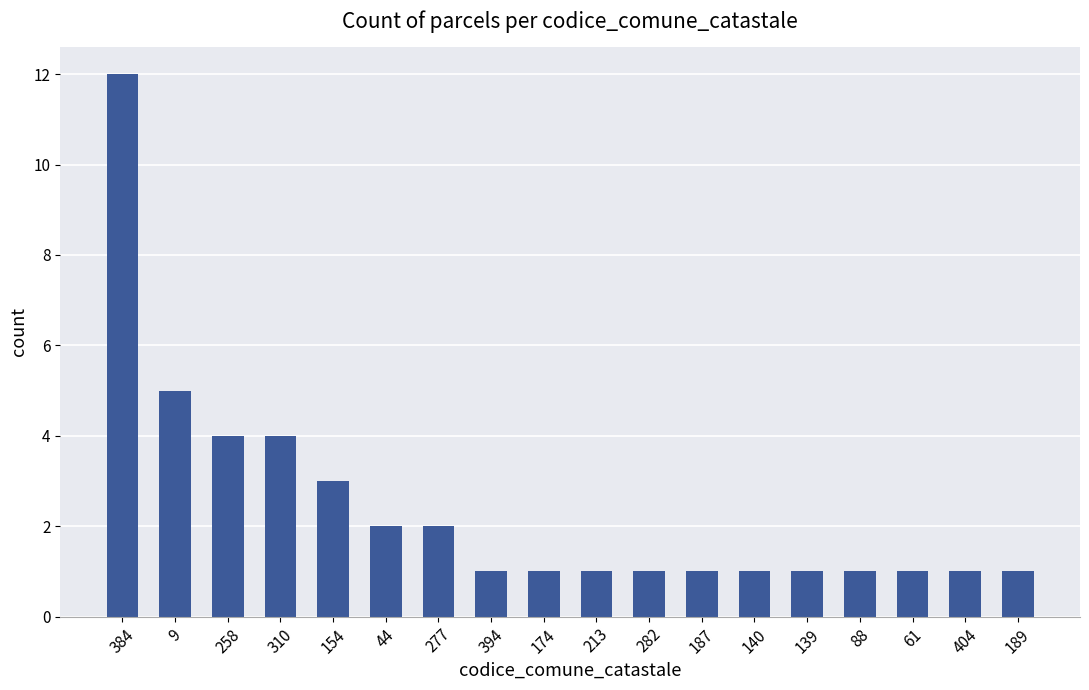

Count the number of data series in this chart.

1